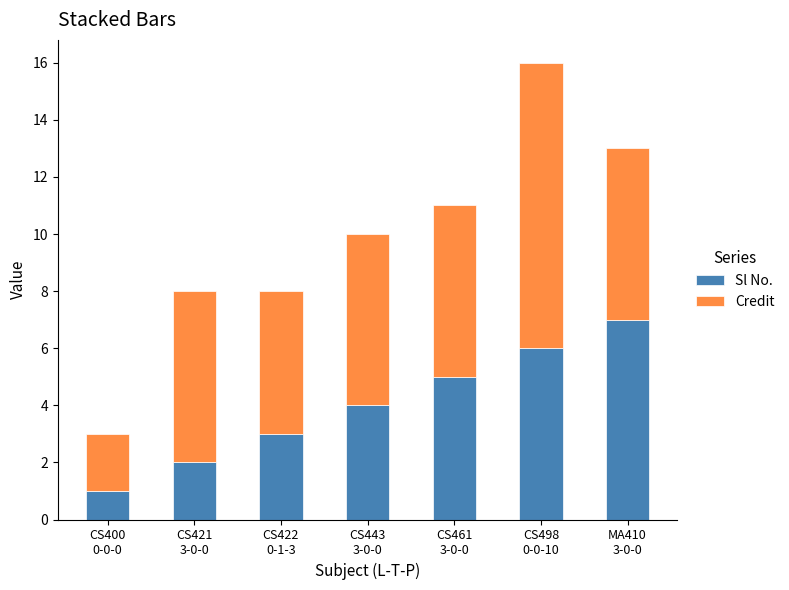

What is the difference between the second highest and second lowest values in the Sl No. series?

4